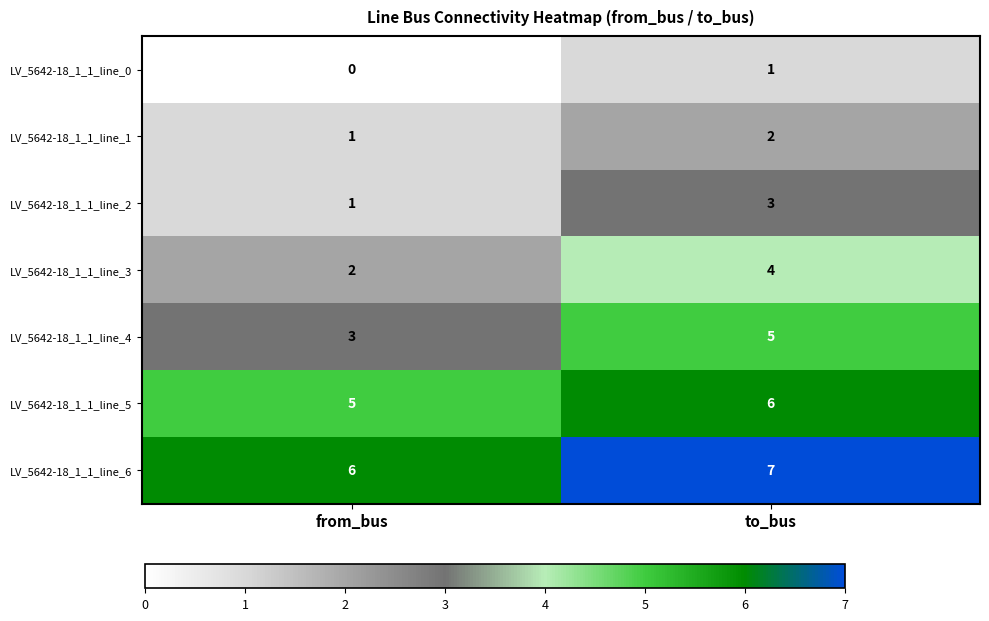

Reading left to right, transcribe all the data shown in this chart.

LV_5642-18_1_1_line_0: from_bus=0	to_bus=1
LV_5642-18_1_1_line_1: from_bus=1	to_bus=2
LV_5642-18_1_1_line_2: from_bus=1	to_bus=3
LV_5642-18_1_1_line_3: from_bus=2	to_bus=4
LV_5642-18_1_1_line_4: from_bus=3	to_bus=5
LV_5642-18_1_1_line_5: from_bus=5	to_bus=6
LV_5642-18_1_1_line_6: from_bus=6	to_bus=7